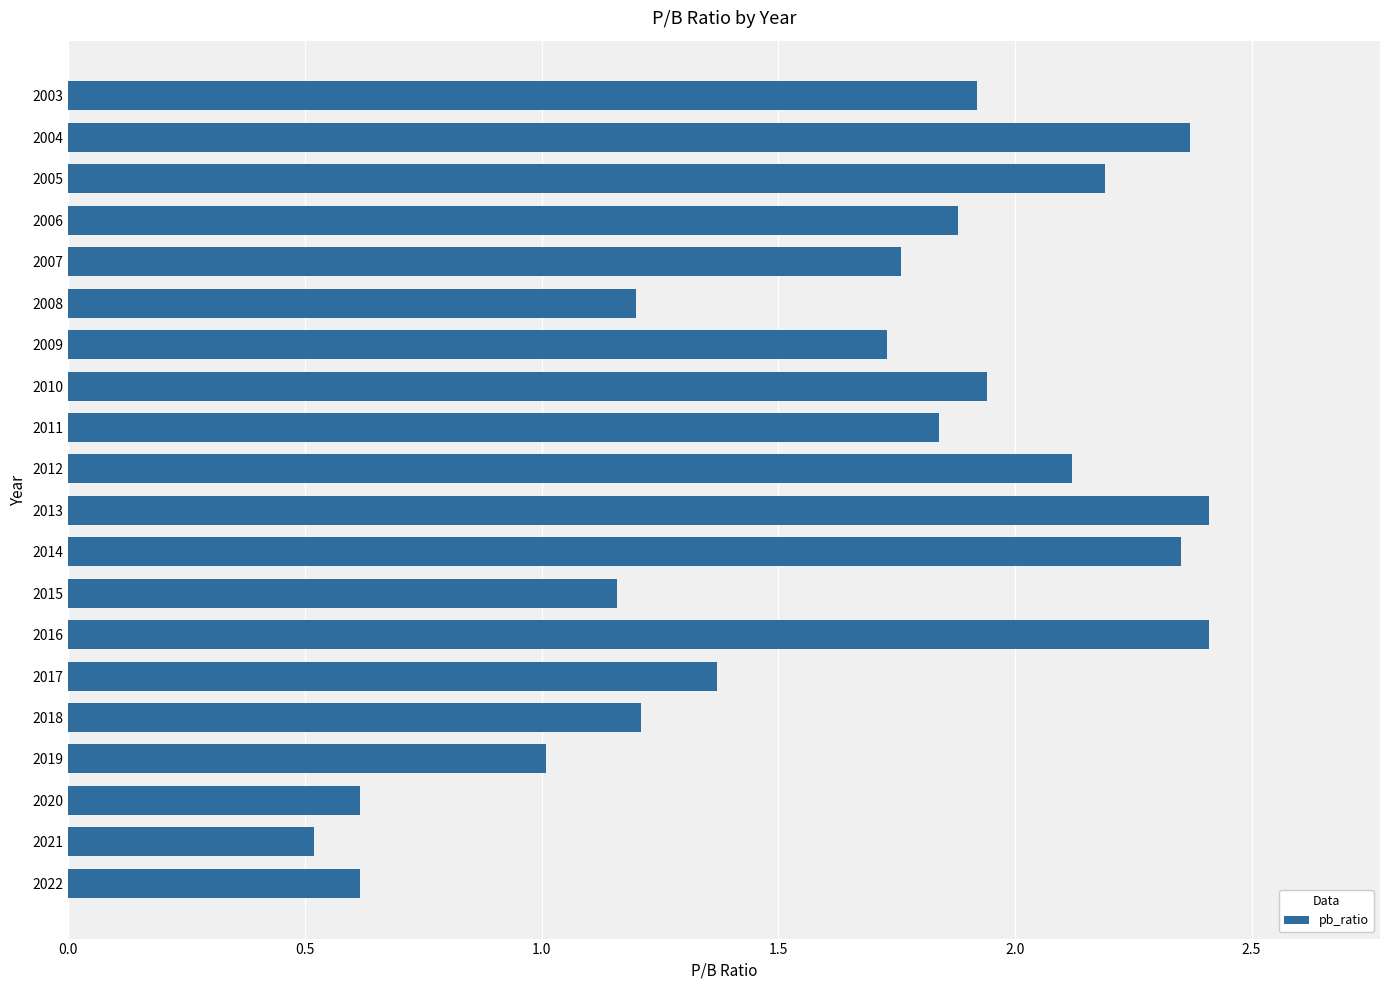

True or false: the data shows 1.0 at 2019.

True